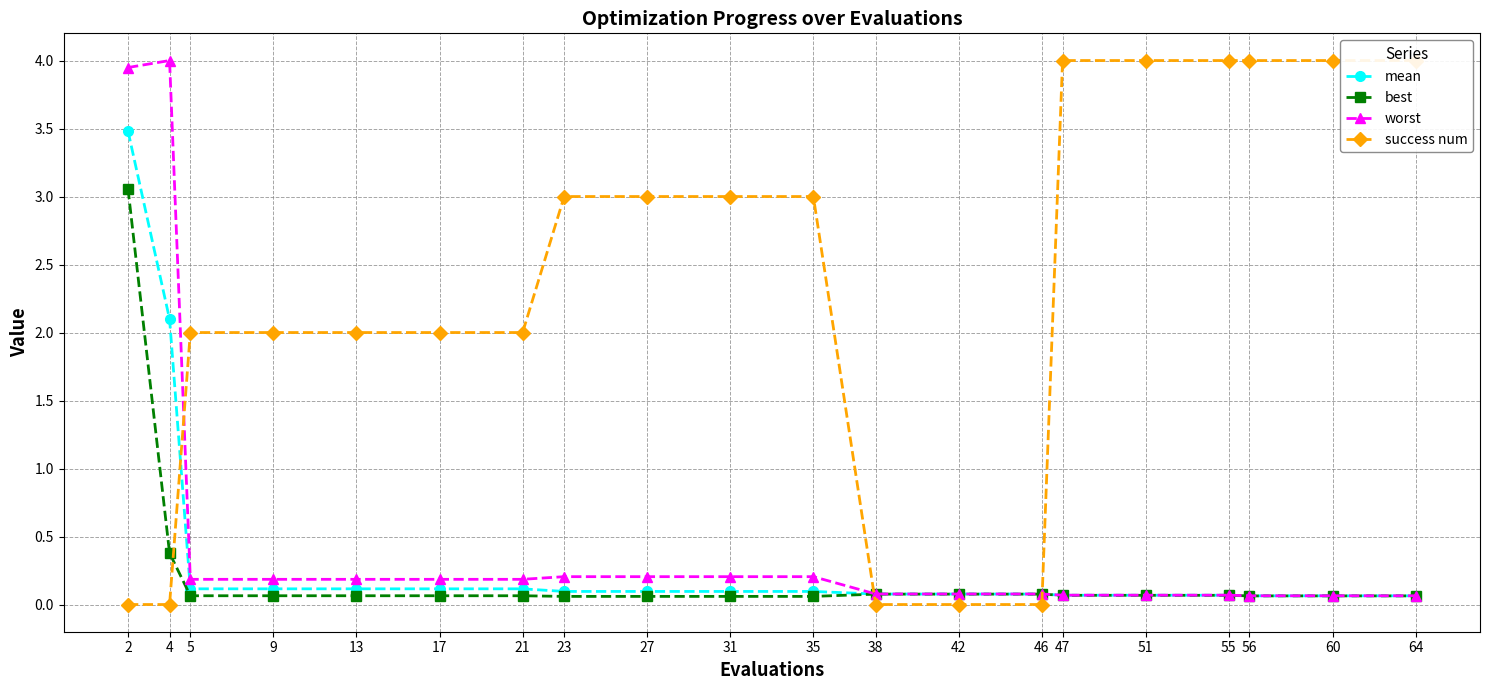

Is it true that mean equals 0.1 at 56?

False